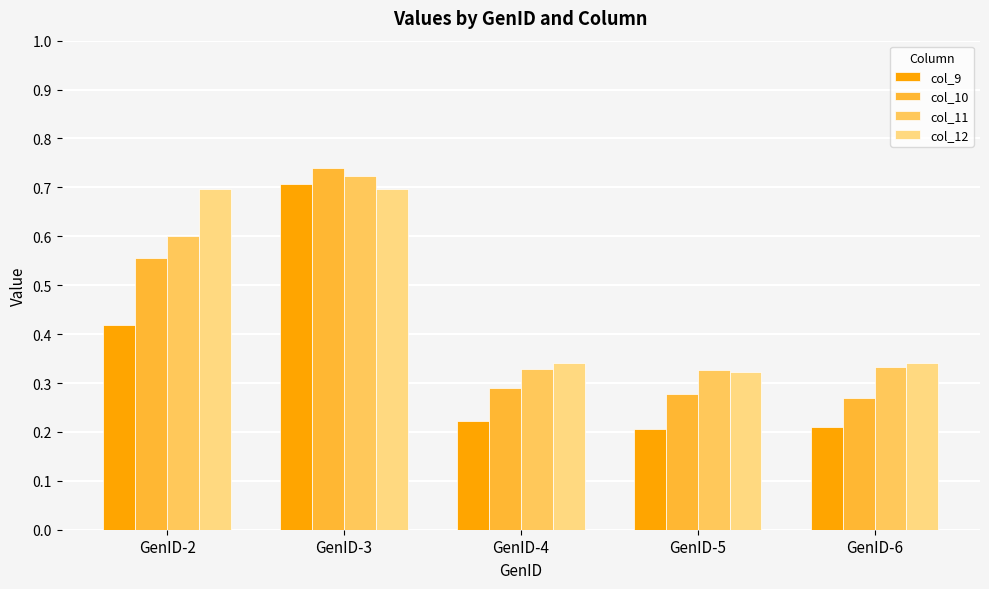

At how many categories does at least one series exceed 0?

5